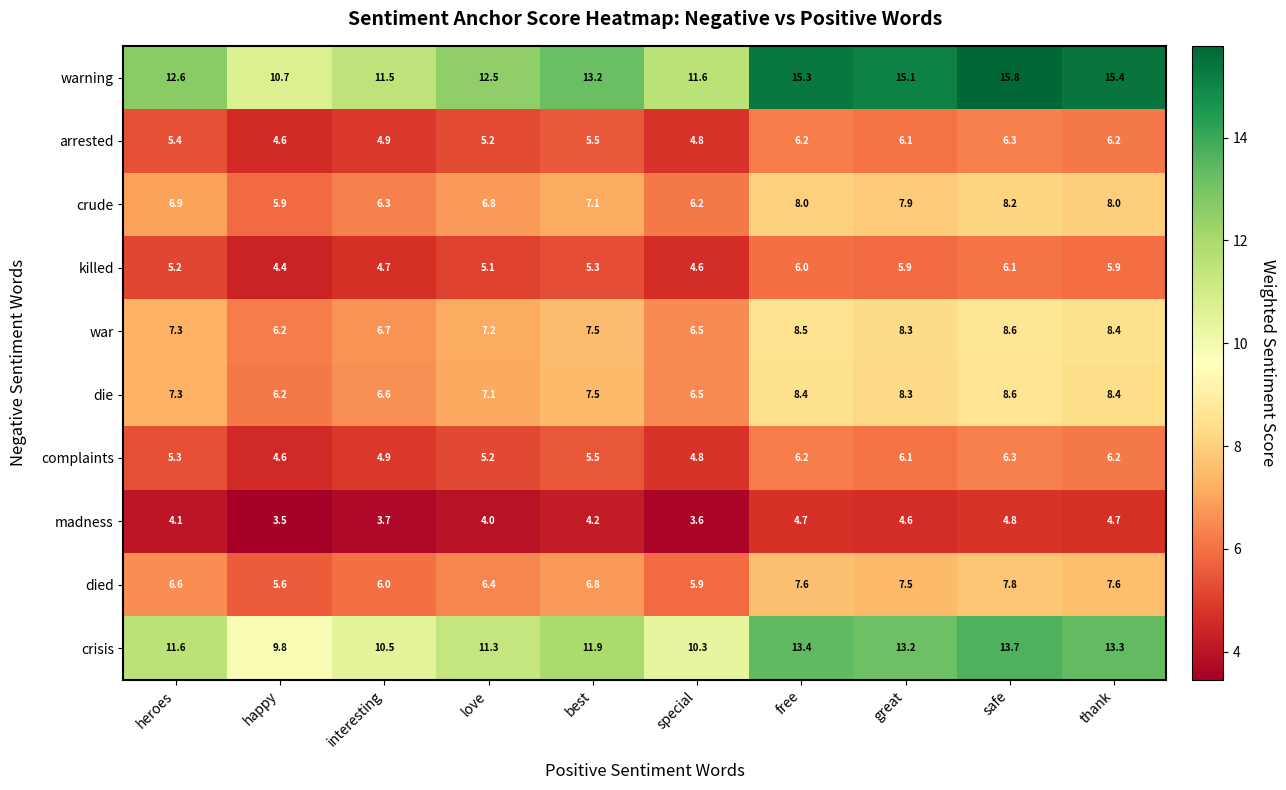

Which series has the widest spread of values?

warning